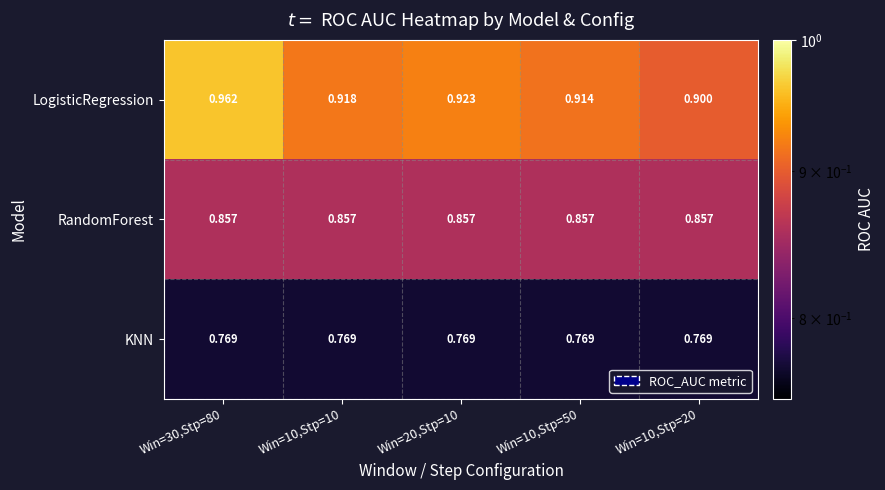

Is the value of KNN at Win=10,Stp=10 greater than the value of RandomForest at Win=20,Stp=10?

No